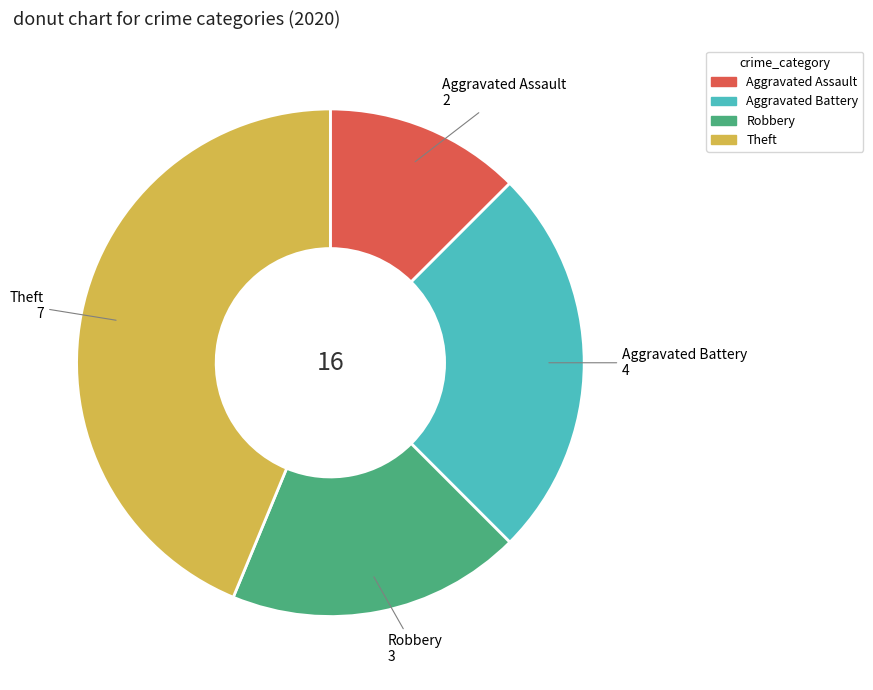

Is the sum of Aggravated Assault and Robbery greater than half?

No